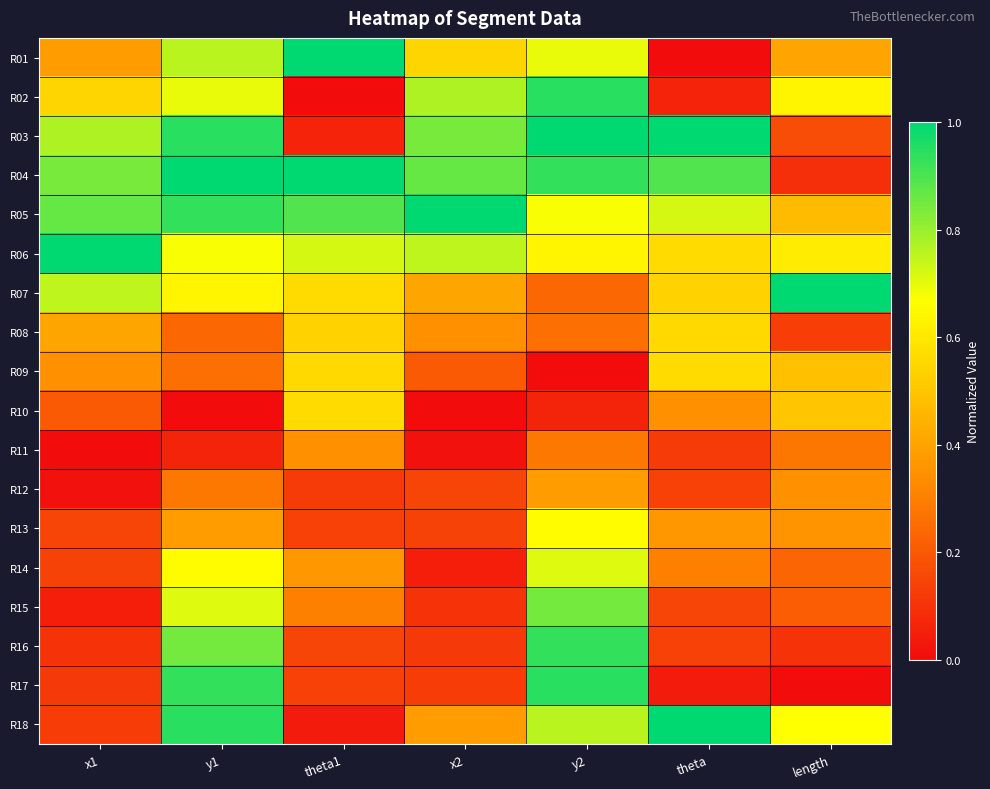

Which label corresponds to the largest value in the chart?

x2